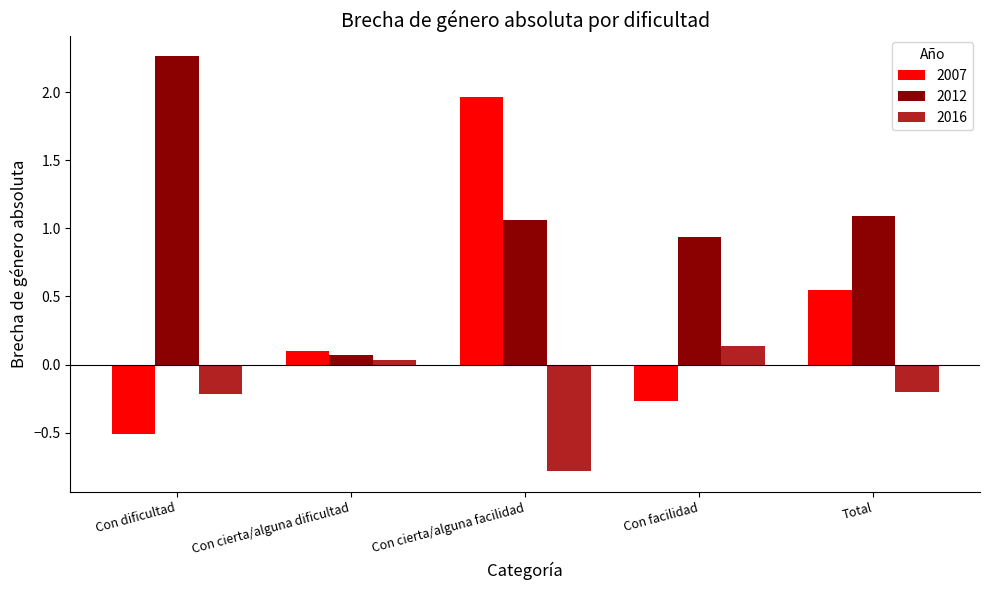

Between Con dificultad and Con cierta/alguna facilidad, which series saw the biggest shift?

2007